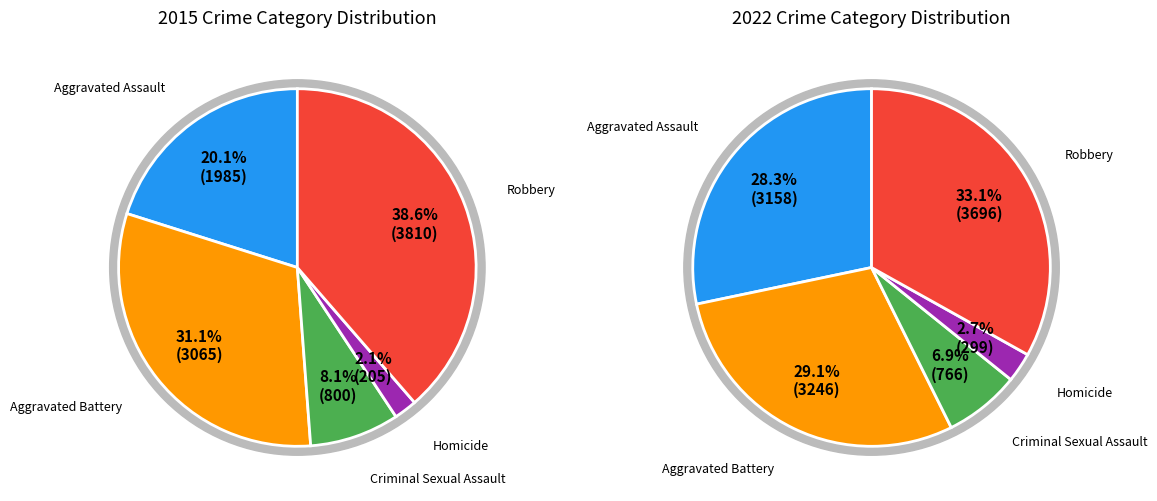

Between Aggravated Battery and Homicide, which is larger?

Aggravated Battery